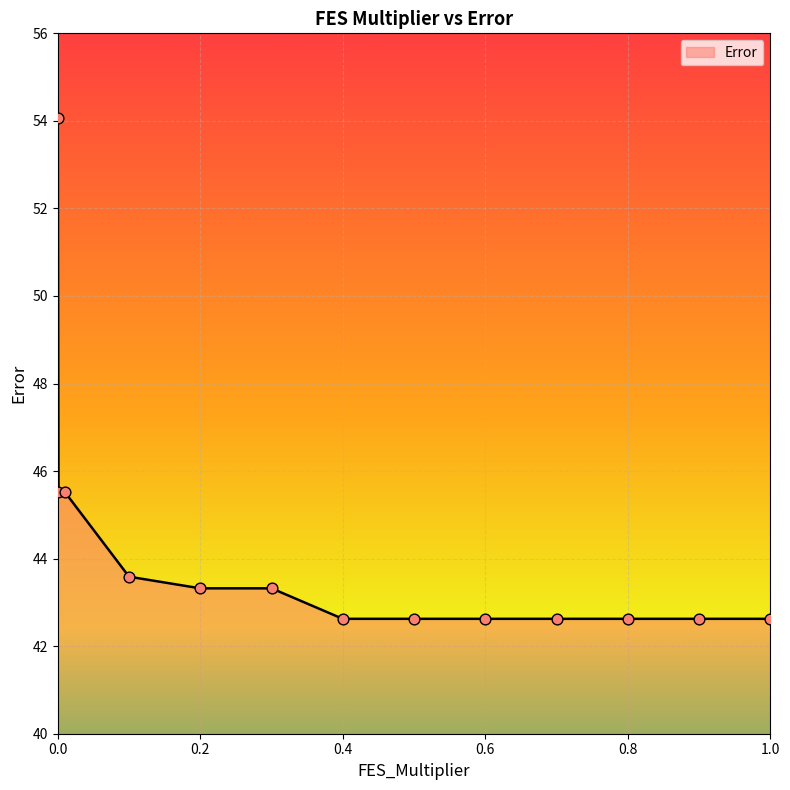

What is the maximum value shown in the chart?

54.1